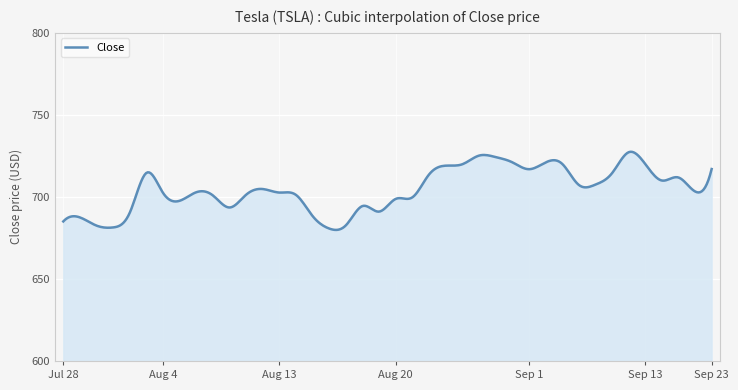

What is the smallest value displayed?

679.9